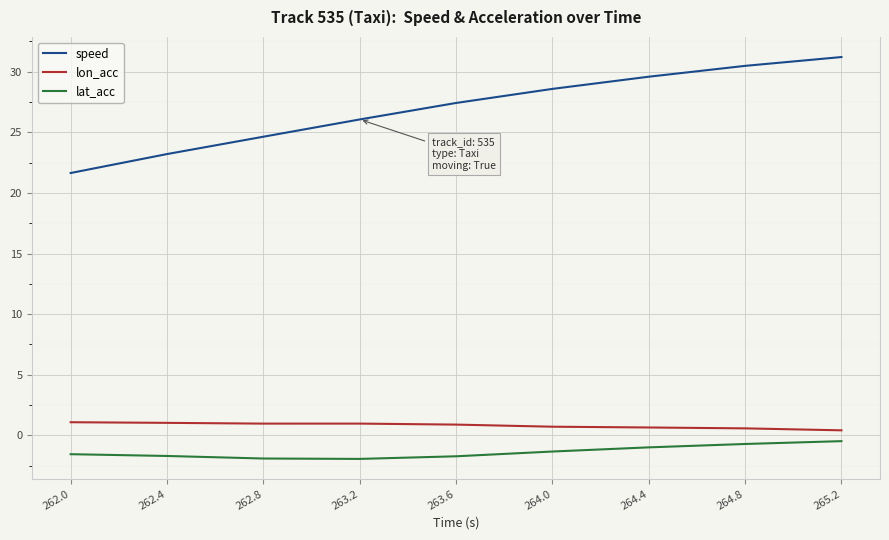

What position from the left is 262.0?

1